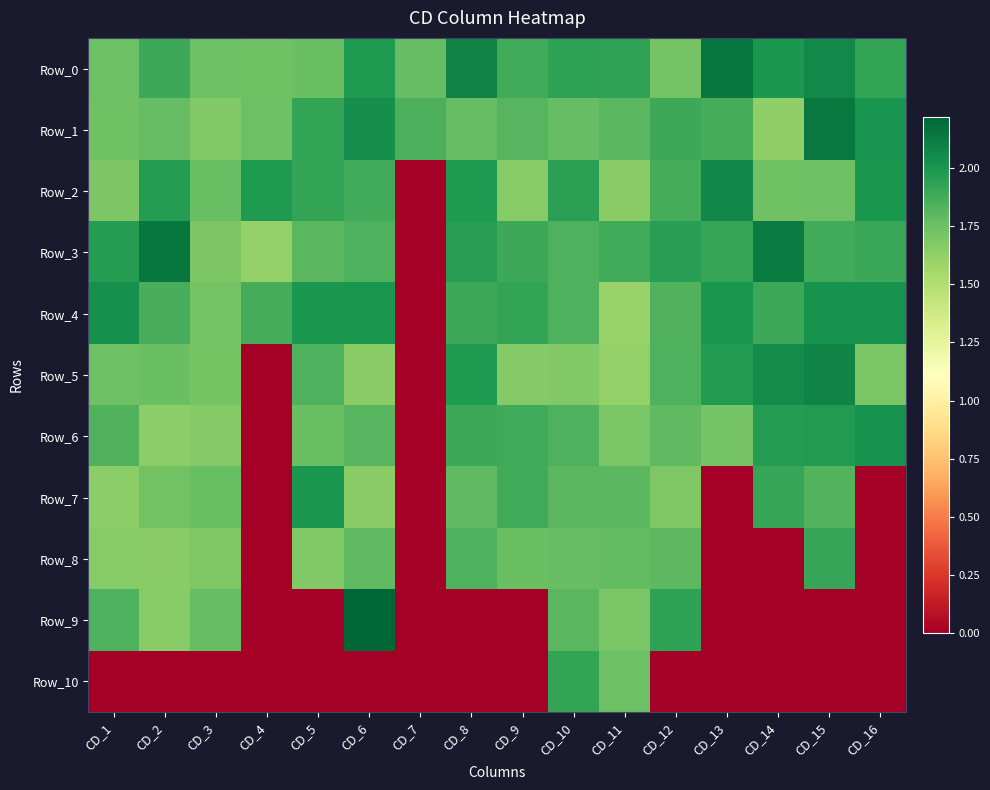

Reading right to left, what are all the values shown in this chart?

Row_0: CD_16=1.9	CD_15=2.1	CD_14=2.0	CD_13=2.1	CD_12=1.7	CD_11=1.9	CD_10=1.9	CD_9=1.9	CD_8=2.1	CD_7=1.8	CD_6=2.0	CD_5=1.8	CD_4=1.7	CD_3=1.7	CD_2=1.9	CD_1=1.7
Row_1: CD_16=2.0	CD_15=2.1	CD_14=1.6	CD_13=1.9	CD_12=1.9	CD_11=1.8	CD_10=1.8	CD_9=1.8	CD_8=1.8	CD_7=1.8	CD_6=2.0	CD_5=1.9	CD_4=1.7	CD_3=1.7	CD_2=1.8	CD_1=1.7
Row_2: CD_16=2.0	CD_15=1.8	CD_14=1.7	CD_13=2.1	CD_12=1.9	CD_11=1.6	CD_10=1.9	CD_9=1.7	CD_8=2.0	CD_7=0.0	CD_6=1.9	CD_5=1.9	CD_4=2.0	CD_3=1.8	CD_2=2.0	CD_1=1.7
Row_3: CD_16=1.9	CD_15=1.9	CD_14=2.1	CD_13=1.9	CD_12=2.0	CD_11=1.9	CD_10=1.8	CD_9=1.9	CD_8=2.0	CD_7=0.0	CD_6=1.8	CD_5=1.8	CD_4=1.6	CD_3=1.7	CD_2=2.1	CD_1=2.0
Row_4: CD_16=2.0	CD_15=2.0	CD_14=1.9	CD_13=2.0	CD_12=1.8	CD_11=1.6	CD_10=1.8	CD_9=1.9	CD_8=1.9	CD_7=0.0	CD_6=2.0	CD_5=2.0	CD_4=1.9	CD_3=1.7	CD_2=1.9	CD_1=2.0
Row_5: CD_16=1.7	CD_15=2.1	CD_14=2.0	CD_13=2.0	CD_12=1.8	CD_11=1.6	CD_10=1.7	CD_9=1.7	CD_8=2.0	CD_7=0.0	CD_6=1.6	CD_5=1.8	CD_4=0.0	CD_3=1.7	CD_2=1.8	CD_1=1.8
Row_6: CD_16=2.0	CD_15=2.0	CD_14=2.0	CD_13=1.7	CD_12=1.8	CD_11=1.7	CD_10=1.8	CD_9=1.9	CD_8=1.9	CD_7=0.0	CD_6=1.8	CD_5=1.8	CD_4=0.0	CD_3=1.7	CD_2=1.6	CD_1=1.8
Row_7: CD_16=0.0	CD_15=1.8	CD_14=1.9	CD_13=0.0	CD_12=1.7	CD_11=1.8	CD_10=1.8	CD_9=1.9	CD_8=1.8	CD_7=0.0	CD_6=1.7	CD_5=2.0	CD_4=0.0	CD_3=1.8	CD_2=1.7	CD_1=1.6
Row_8: CD_16=0.0	CD_15=1.9	CD_14=0.0	CD_13=0.0	CD_12=1.8	CD_11=1.8	CD_10=1.8	CD_9=1.8	CD_8=1.8	CD_7=0.0	CD_6=1.8	CD_5=1.7	CD_4=0.0	CD_3=1.7	CD_2=1.7	CD_1=1.7
Row_9: CD_16=0.0	CD_15=0.0	CD_14=0.0	CD_13=0.0	CD_12=1.9	CD_11=1.7	CD_10=1.8	CD_9=0.0	CD_8=0.0	CD_7=0.0	CD_6=2.2	CD_5=0.0	CD_4=0.0	CD_3=1.8	CD_2=1.7	CD_1=1.8
Row_10: CD_16=0.0	CD_15=0.0	CD_14=0.0	CD_13=0.0	CD_12=0.0	CD_11=1.8	CD_10=1.9	CD_9=0.0	CD_8=0.0	CD_7=0.0	CD_6=0.0	CD_5=0.0	CD_4=0.0	CD_3=0.0	CD_2=0.0	CD_1=0.0